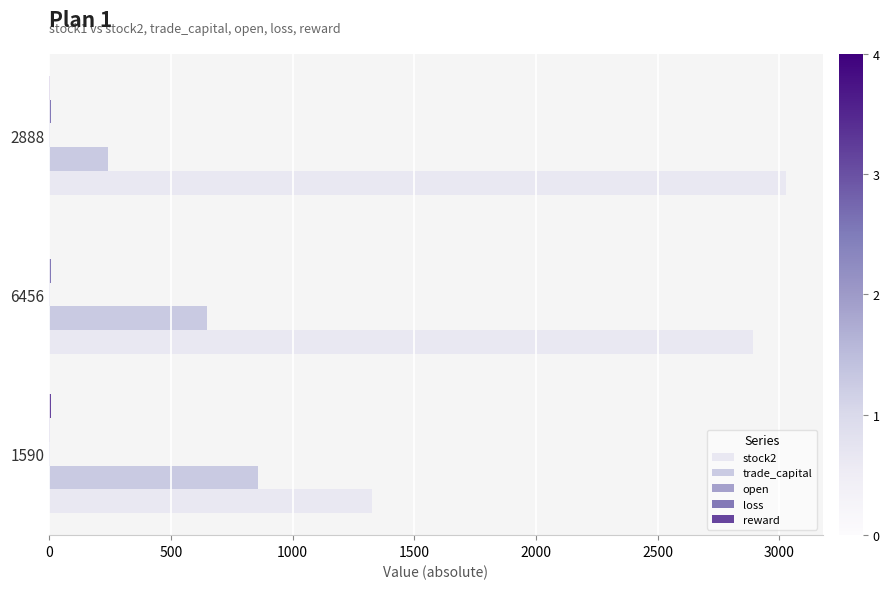

Which label corresponds to the largest value in the chart?

2888